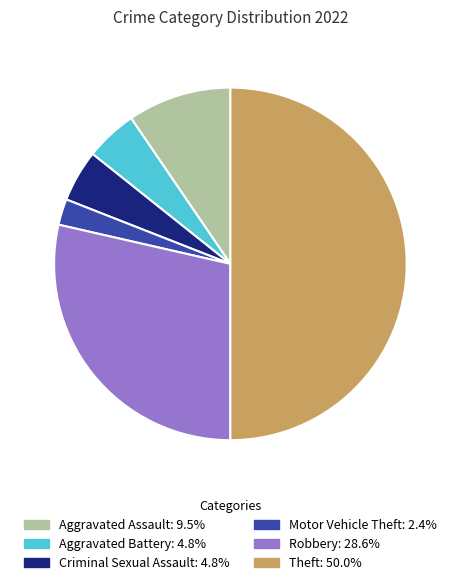

Approximately how many times larger is the value at Robbery compared to Criminal Sexual Assault?

6.0